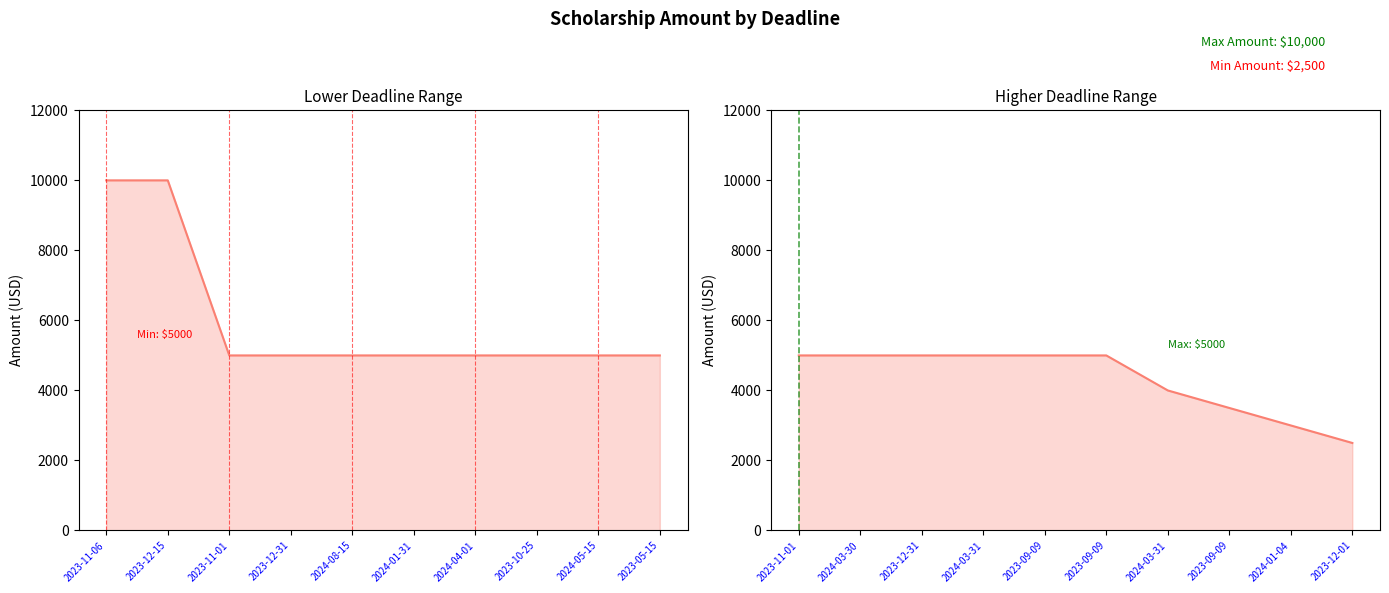

The value at 2024-03-30 is 2457. True or false?

False